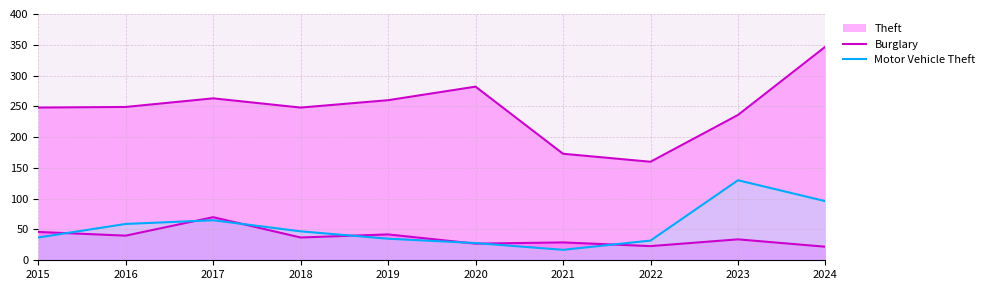

How many lines are shown in the chart?

3